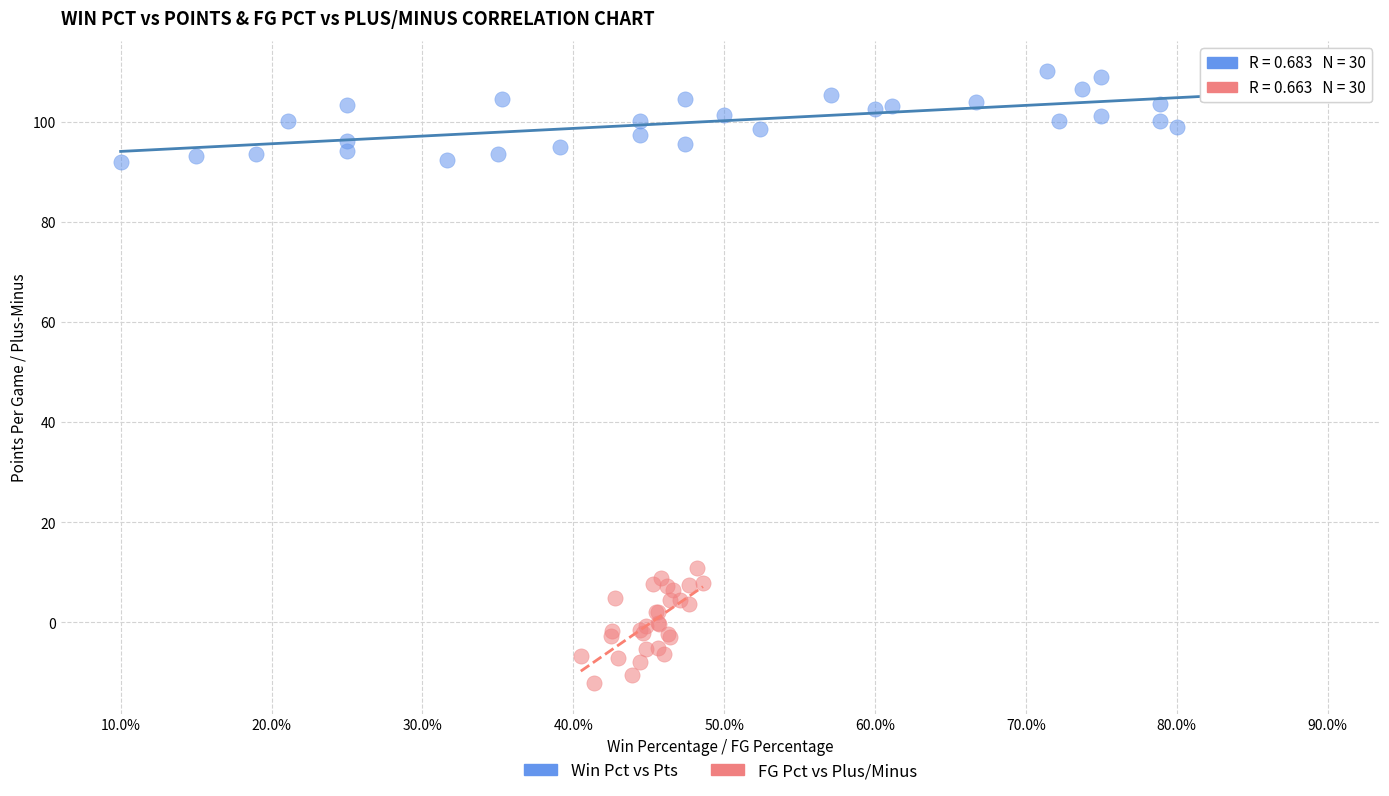

Which series has the widest spread of Y values?

FG Pct vs Plus/Minus